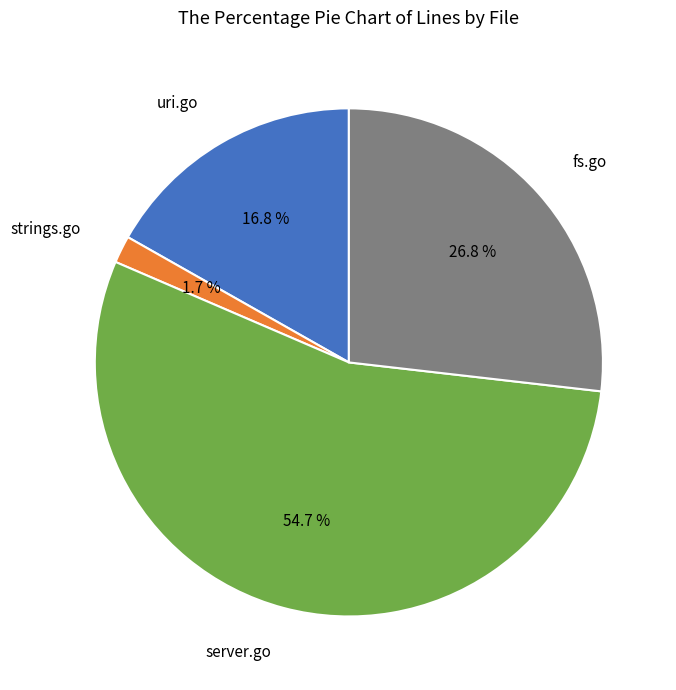

Is there a majority slice in this chart?

Yes